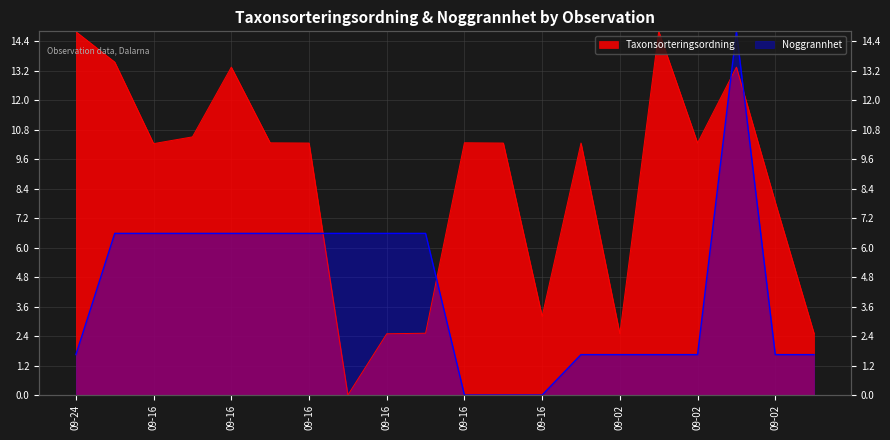

Which category has the highest value across all series?

2021-09-02